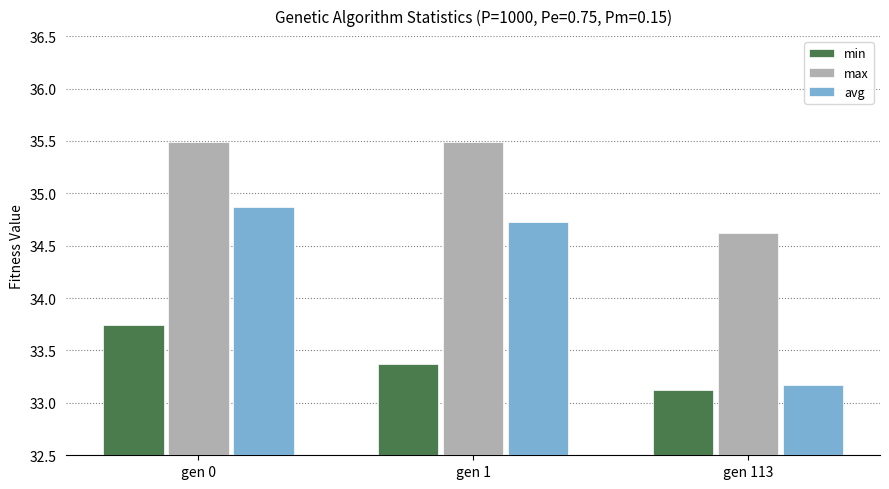

What is the value of the max bar at the 2nd from the left?

35.5